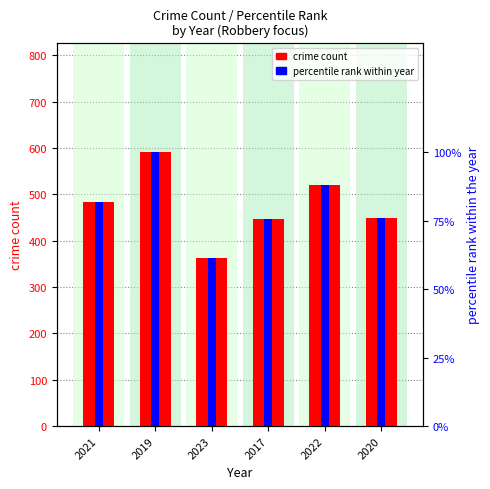

What position from the right is 2020?

1